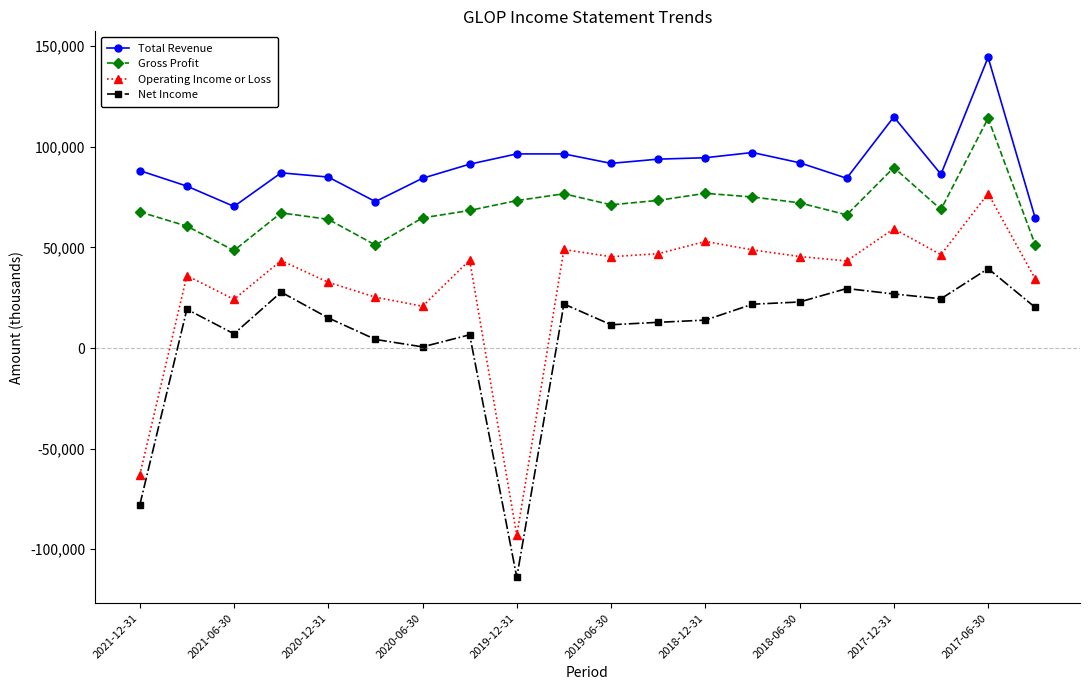

Which series has the largest total across all categories?

Total Revenue